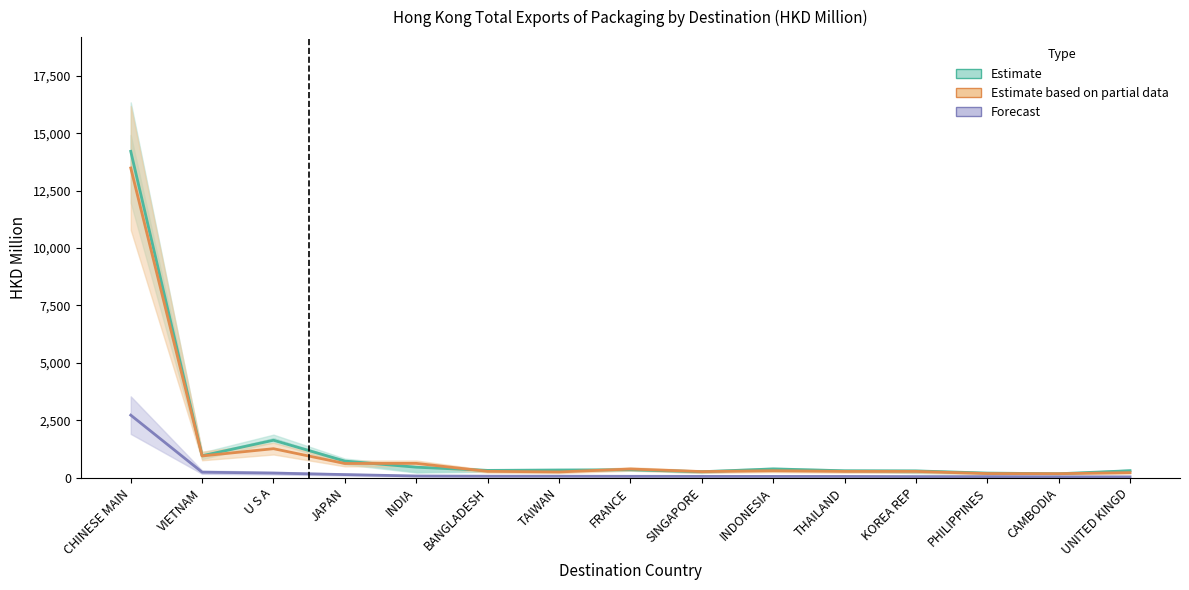

Which label corresponds to the smallest value in the chart?

UNITED KINGD